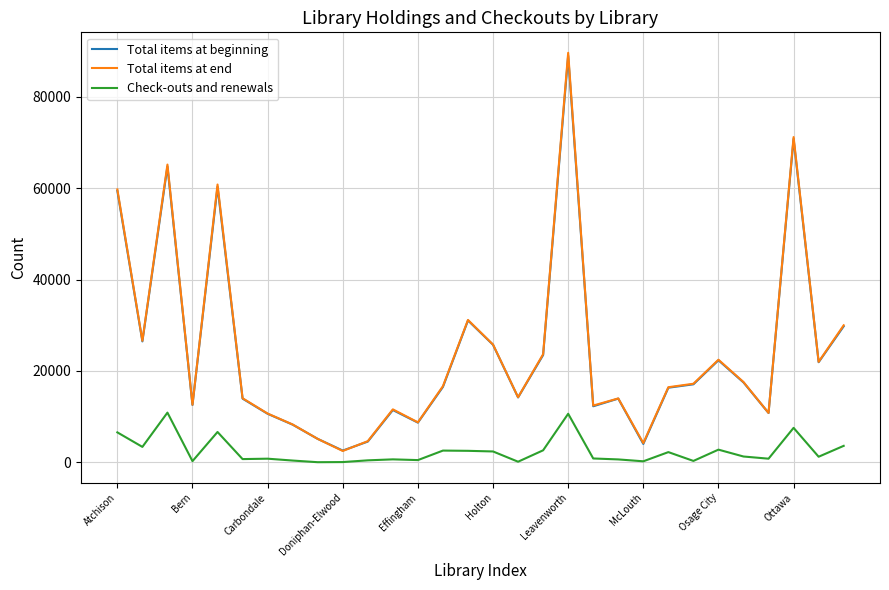

Which series has the largest range (max minus min)?

Total items at end